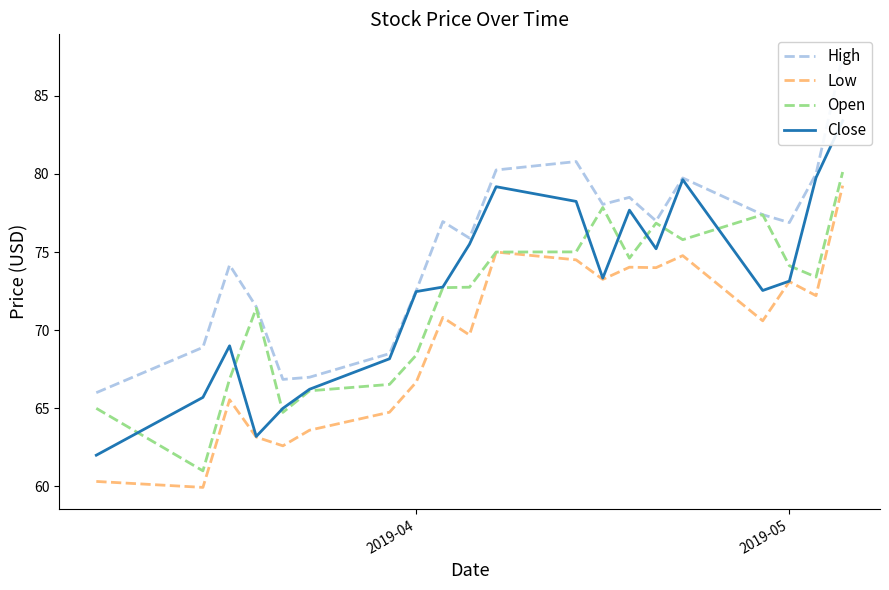

What is the maximum value shown in the chart?

87.6